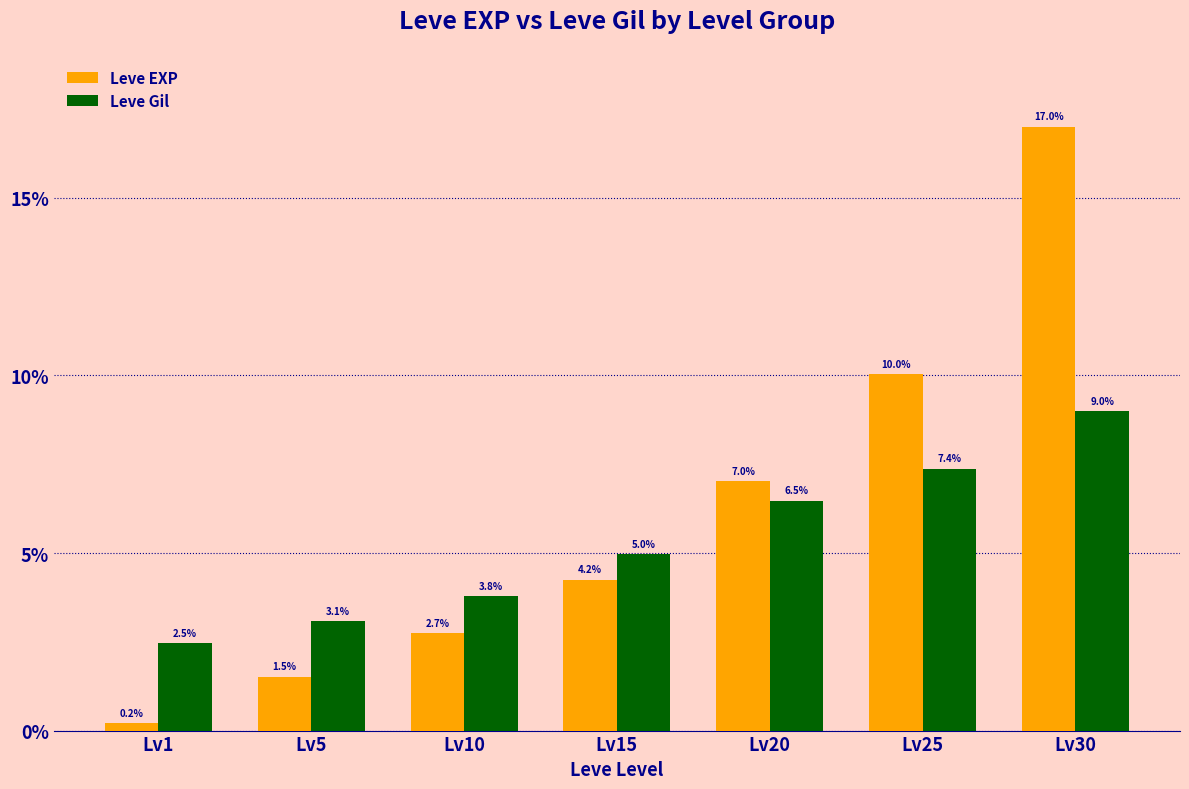

What is the average value of the Leve EXP series?

6.1